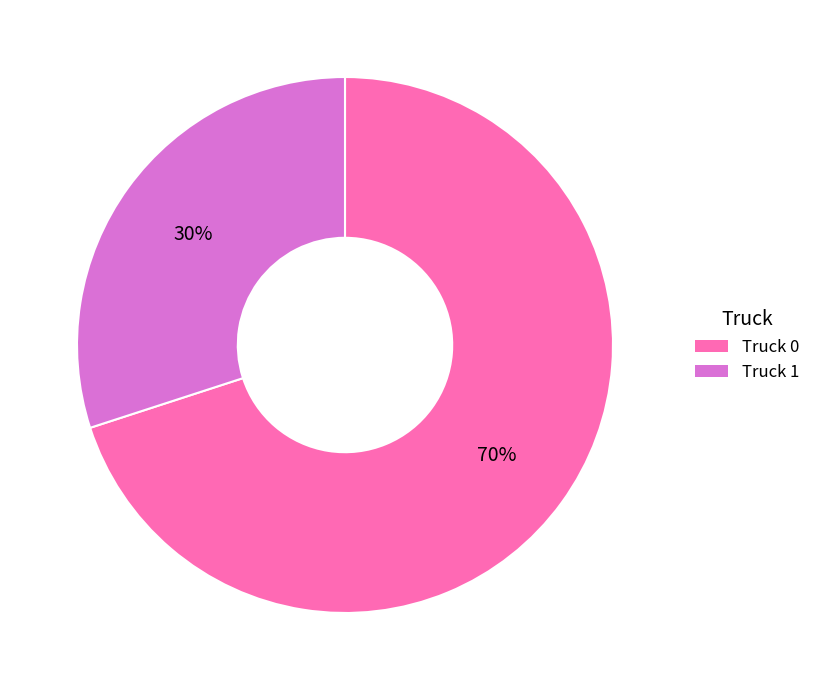

Which has a higher value, Truck 1 or Truck 0?

Truck 0